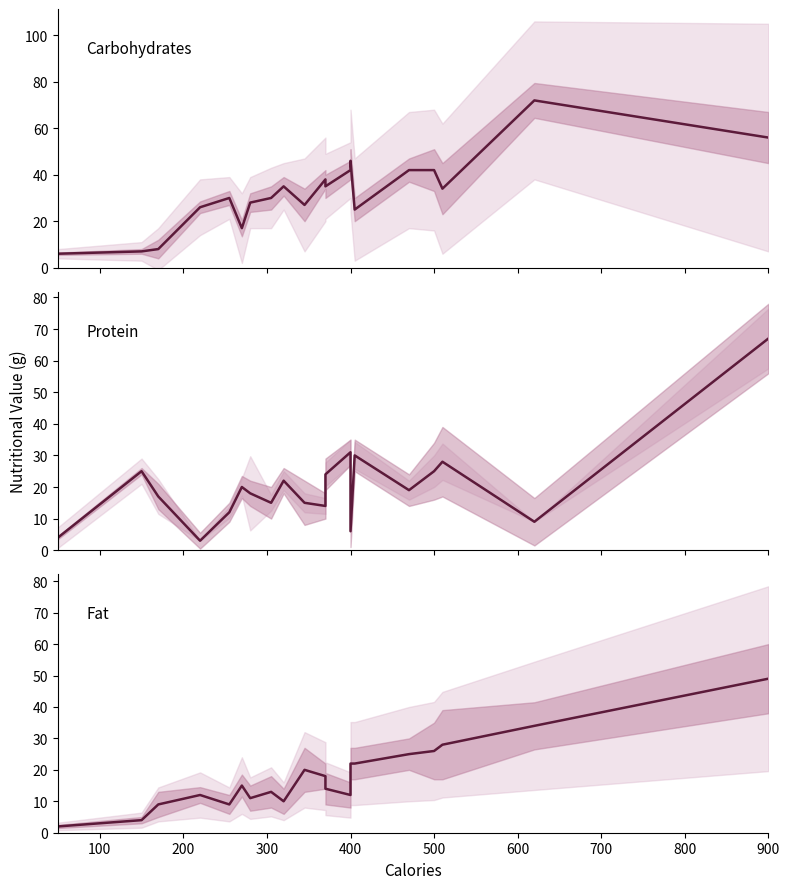

How many interior local peaks does the Protein series have?

6